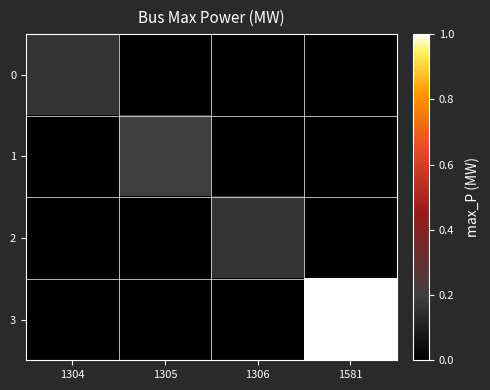

Rank the series by their maximum value, from lowest to highest.

0, 2, 1, 3